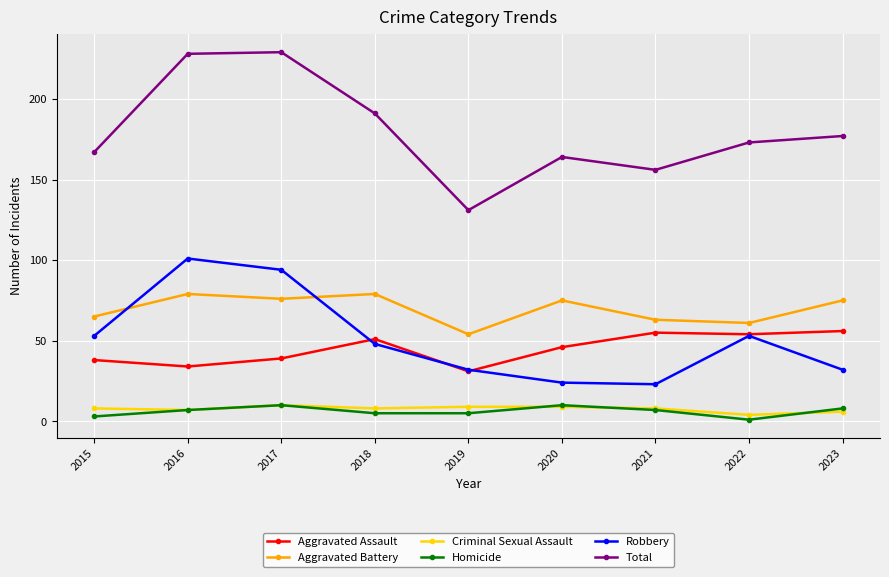

What is the difference between the Aggravated Battery values at 2018 and 2021?

16